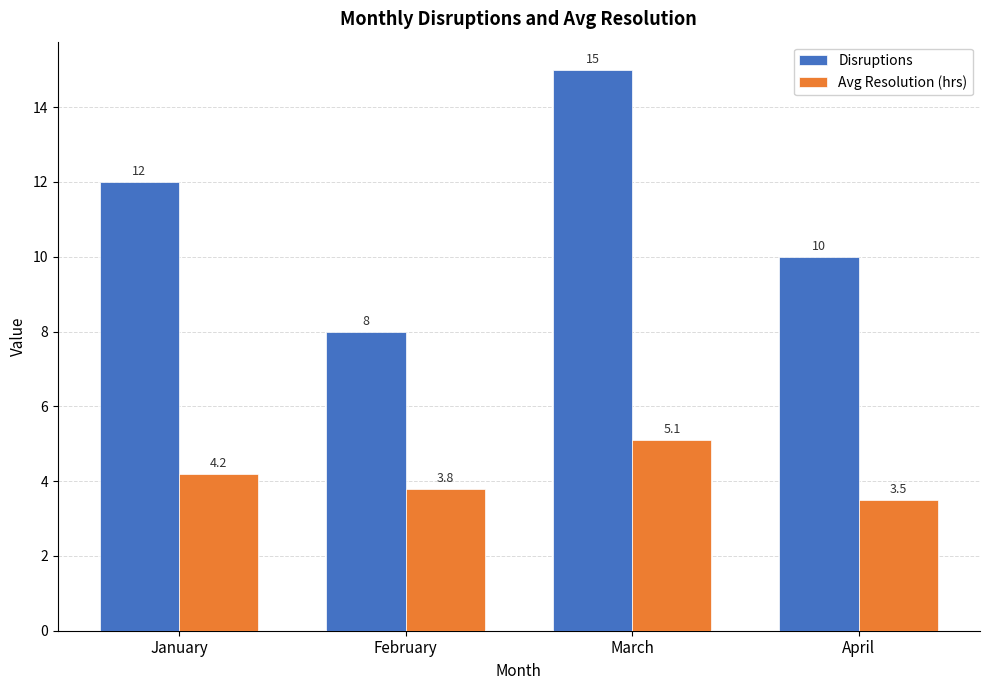

Is it true that Avg Resolution (hrs) equals 4.2 at January?

True